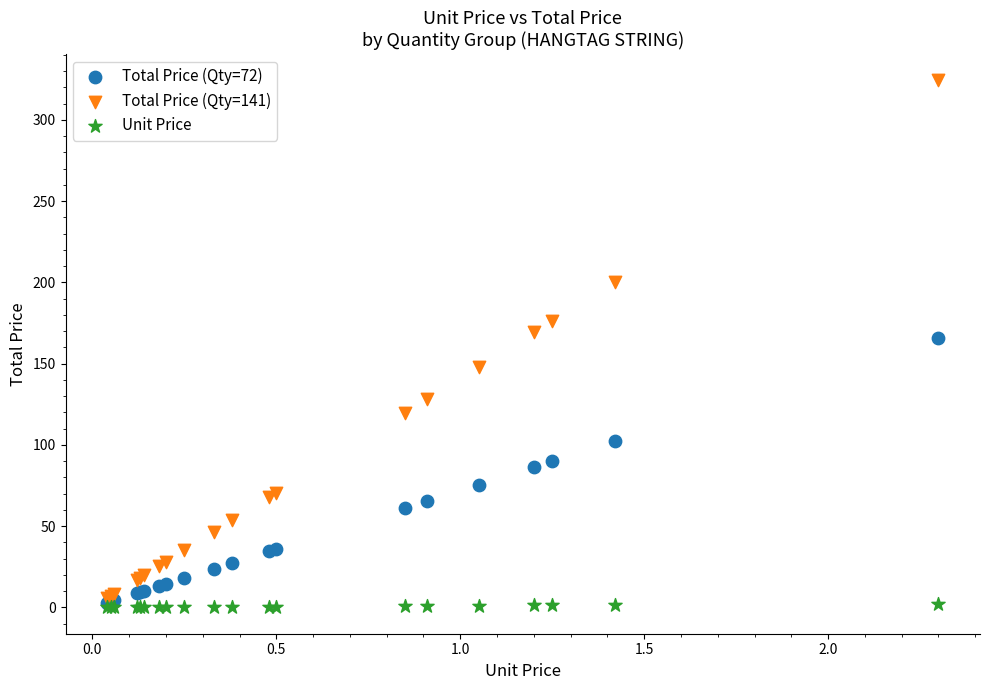

Across all series, what Y value is closest to 162?

165.6